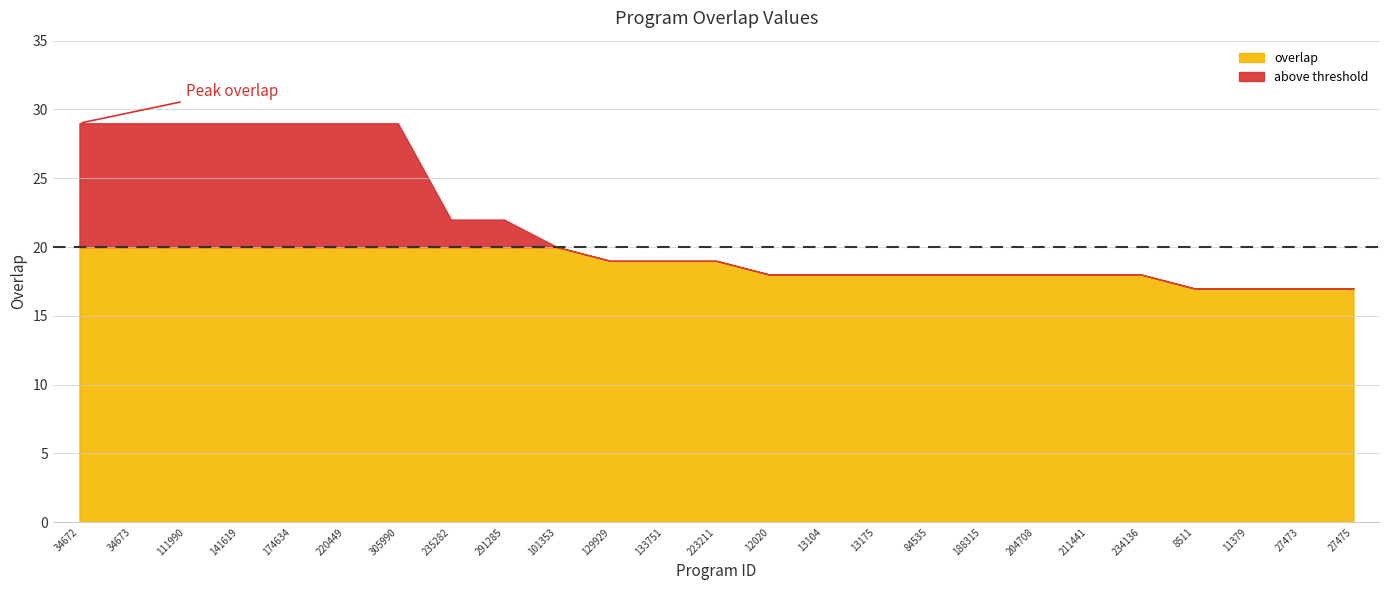

Is it true that the value at 220449 is 29?

True